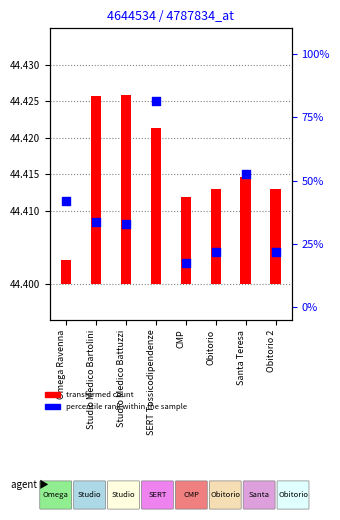

At how many categories does at least one series exceed 42?

2